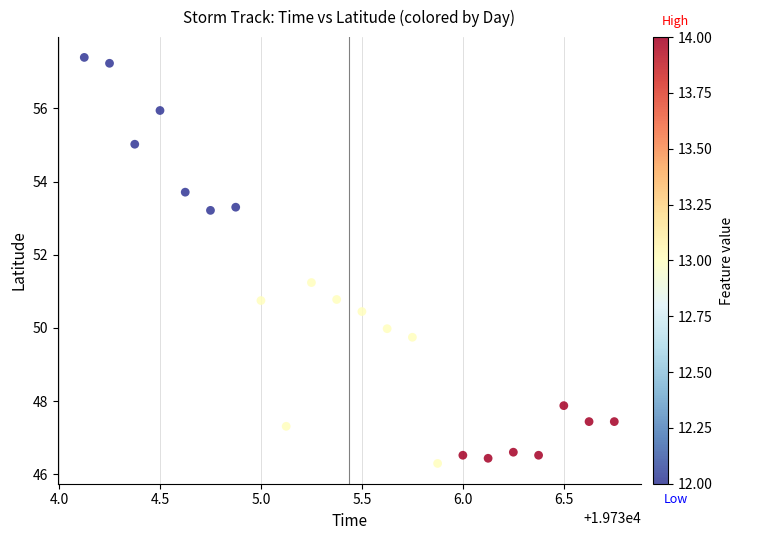

What is the range of X values (max minus min)?

2.6